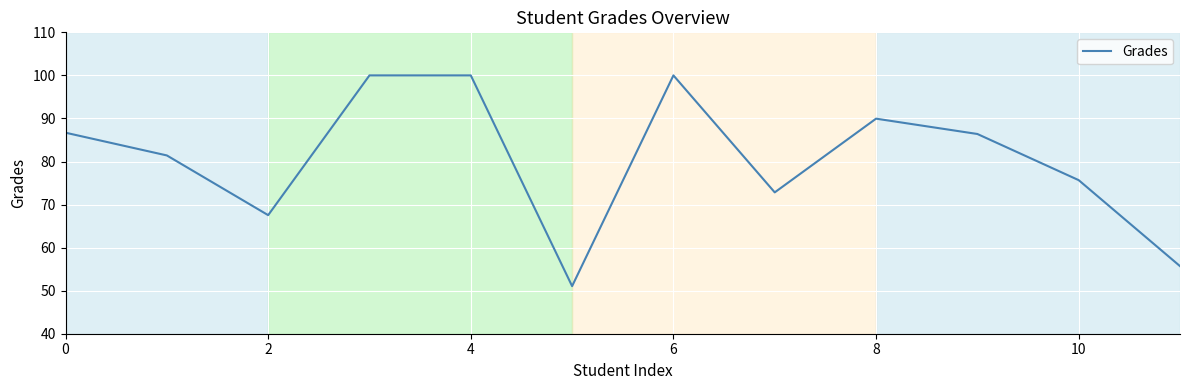

Count the number of data series in this chart.

1